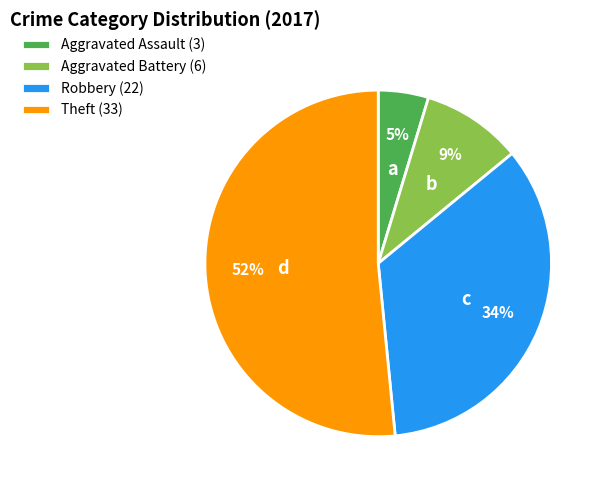

Between Robbery and Theft, which is larger?

Theft